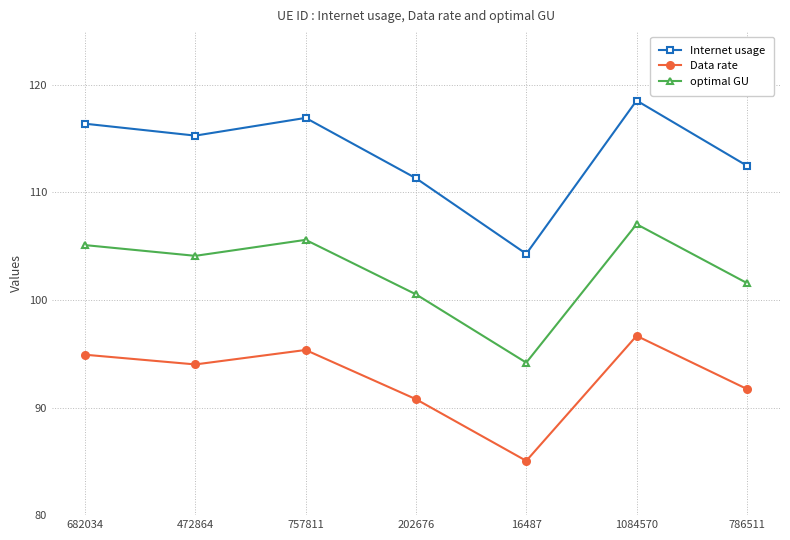

How many lines are shown in the chart?

3